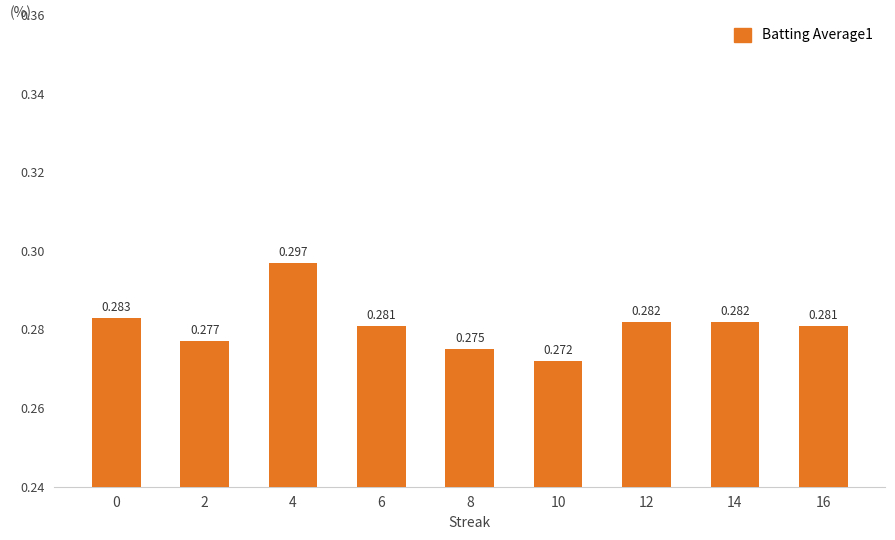

Rank the categories by value from lowest to highest.

10, 8, 2, 6, 16, 12, 14, 0, 4